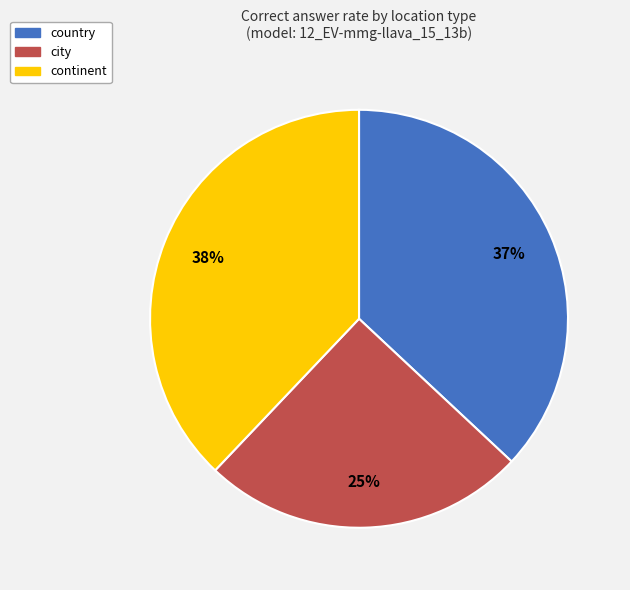

How many slices are in this pie chart?

3